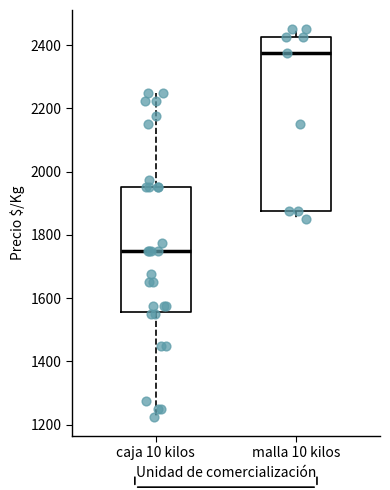

Where is the upper edge of the box for malla 10 kilos on the y-axis? The values are not printed on the chart, so give them approximately, as read against the axis.

2420